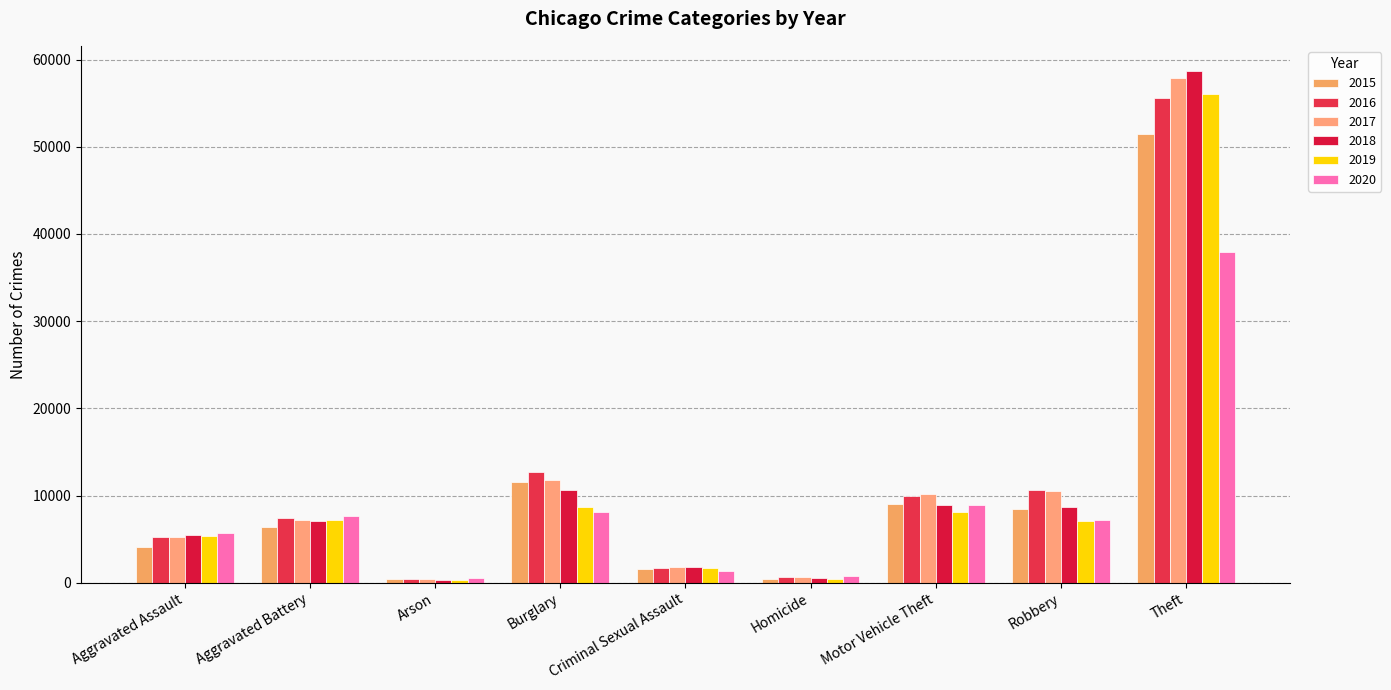

Reading left to right, what are all the values shown in this chart?

2015: 4057	6386	410	11573	1547	451	8977	8426	51492
2016: 5228	7464	472	12735	1708	712	9998	10643	55625
2017: 5299	7186	415	11812	1799	628	10137	10569	57860
2018: 5464	7074	338	10604	1831	537	8882	8687	58638
2019: 5317	7153	330	8656	1736	459	8086	7112	56031
2020: 5720	7697	535	8097	1344	718	8886	7161	37870